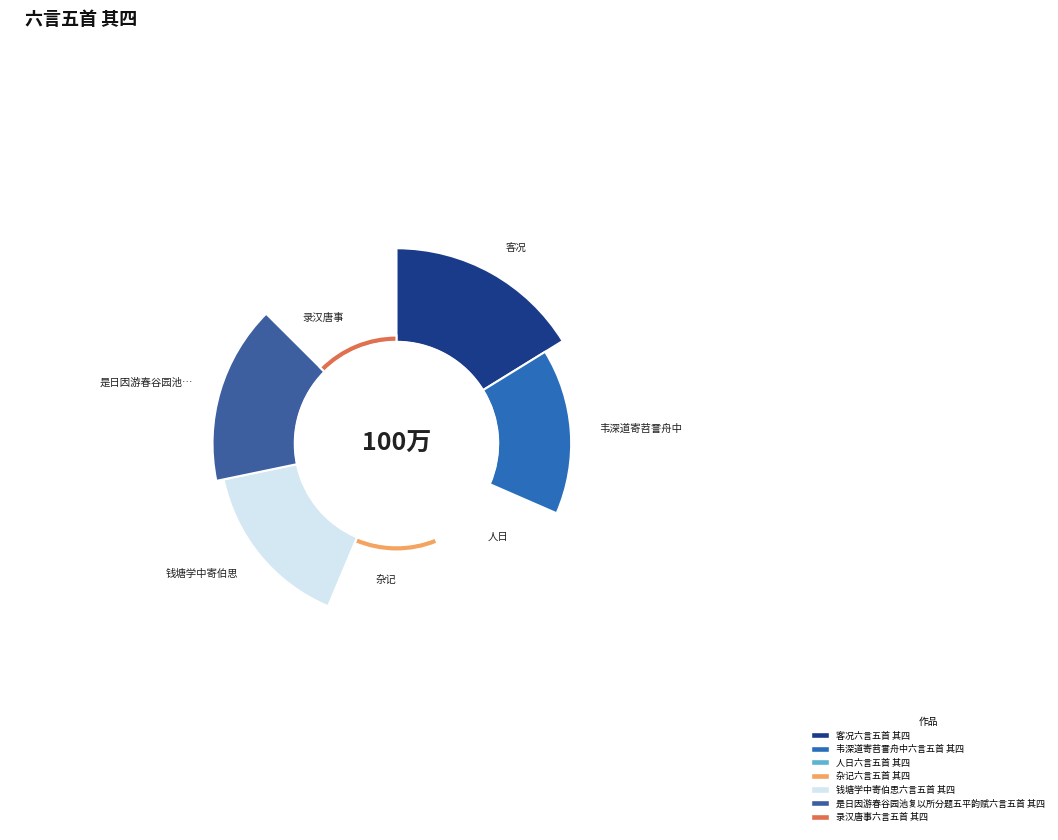

Rank the categories by value from highest to lowest.

客况六言五首 其四, 是日因游春谷园池复以所分题五平韵赋六言五首 其四, 钱塘学中寄伯思六言五首 其四, 韦深道寄苕霅舟中六言五首 其四, 录汉唐事六言五首 其四, 杂记六言五首 其四, 人日六言五首 其四